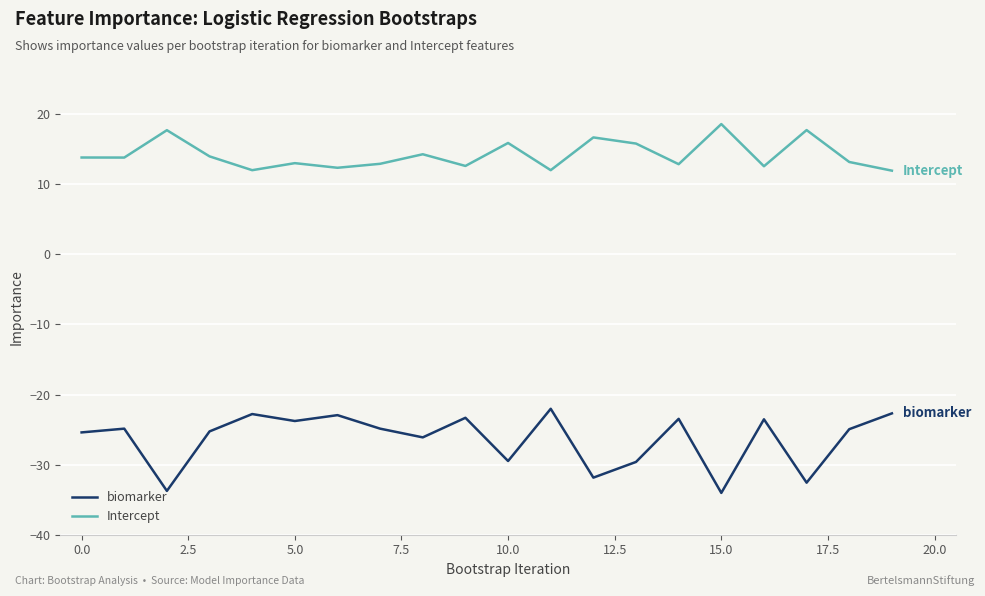

Rank the series by their maximum value, from highest to lowest.

Intercept, biomarker